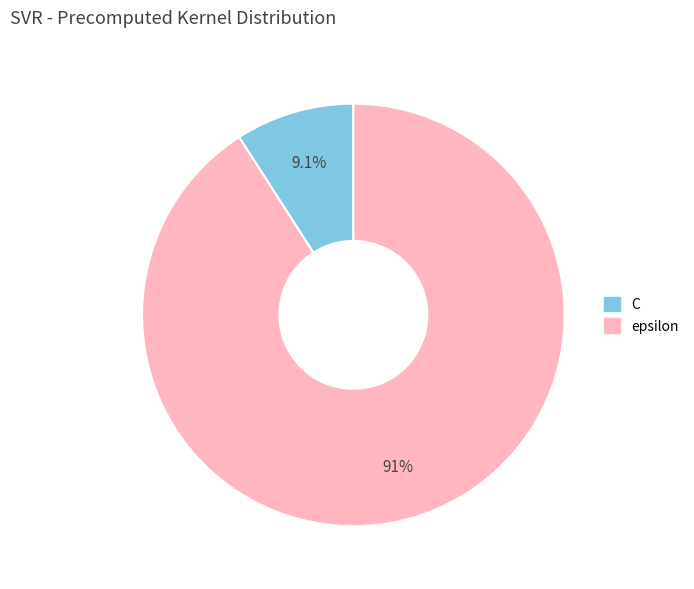

What is the smallest slice in the pie chart?

C